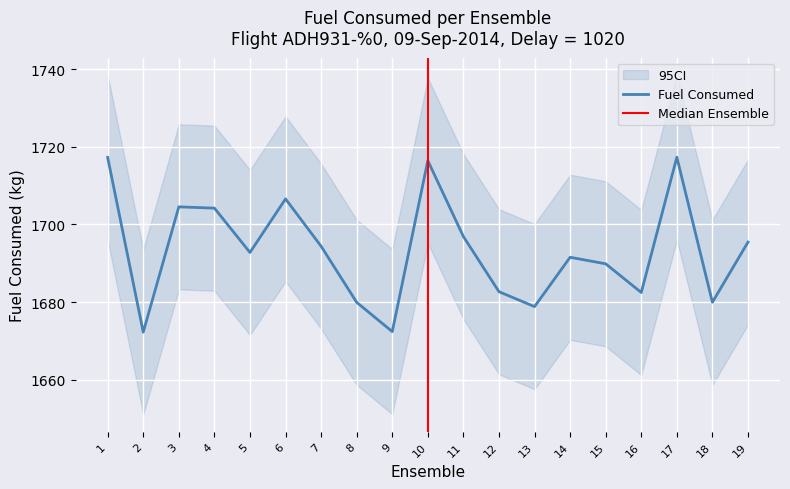

The value at 1 is 2949.5. True or false?

False